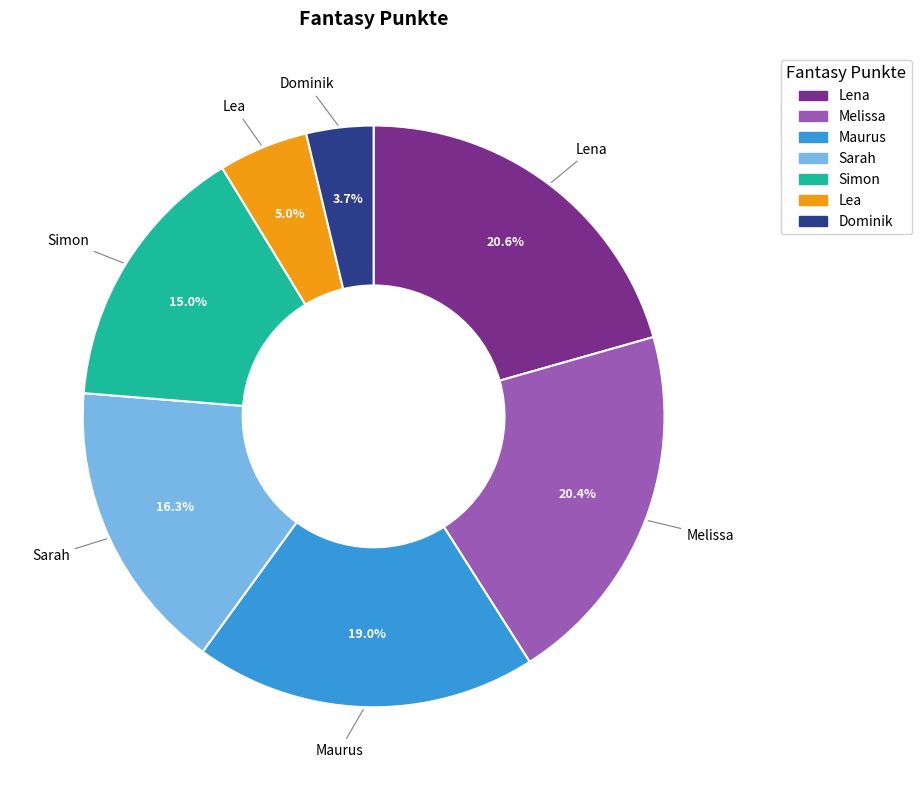

To the nearest percent, what is the difference between the largest and smallest slice percentages?

17%